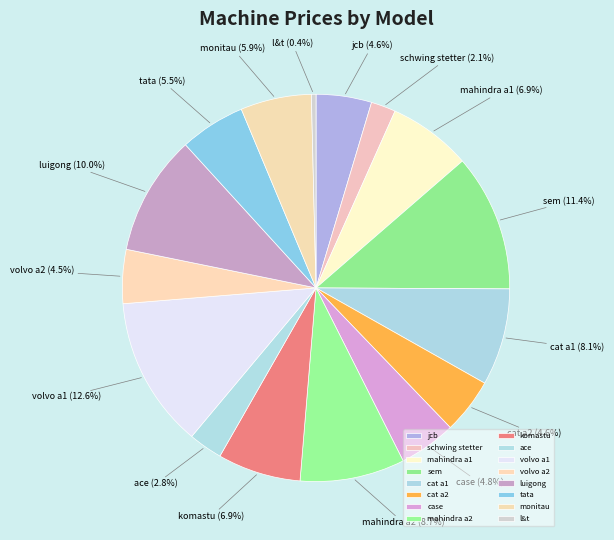

True or false: l&t accounts for 0% of the total.

True